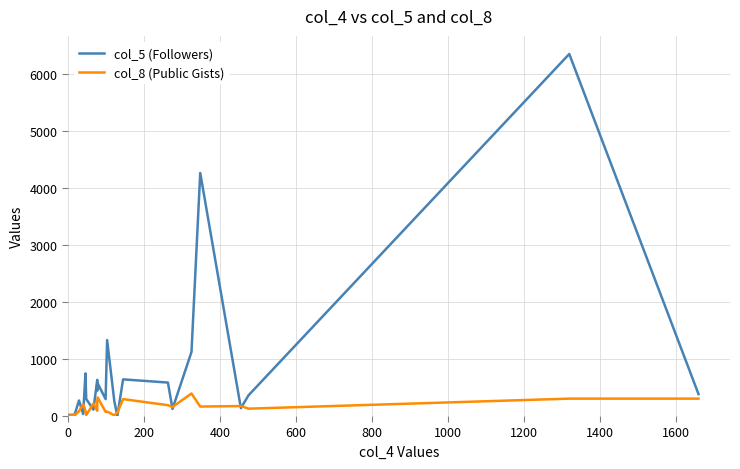

Is the value of col_5 (Followers) at 14 greater than the value of col_8 (Public Gists) at 11?

No